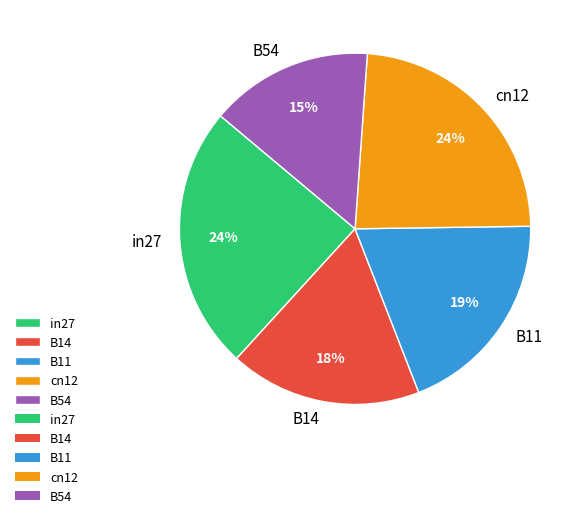

To the nearest percent, what is the combined percentage of in27 and cn12?

48%